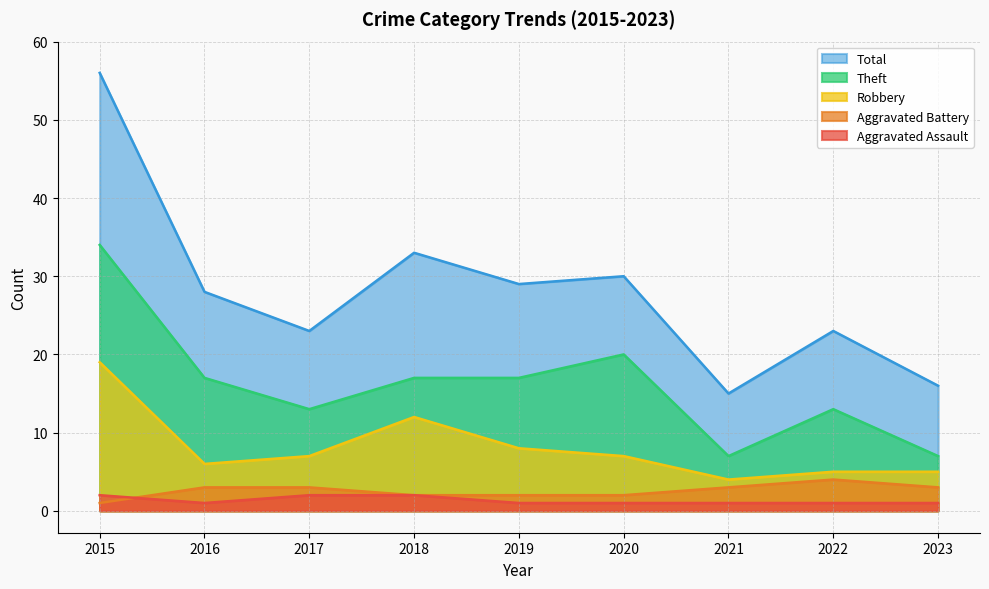

True or false: Robbery and Total cross at least once.

False